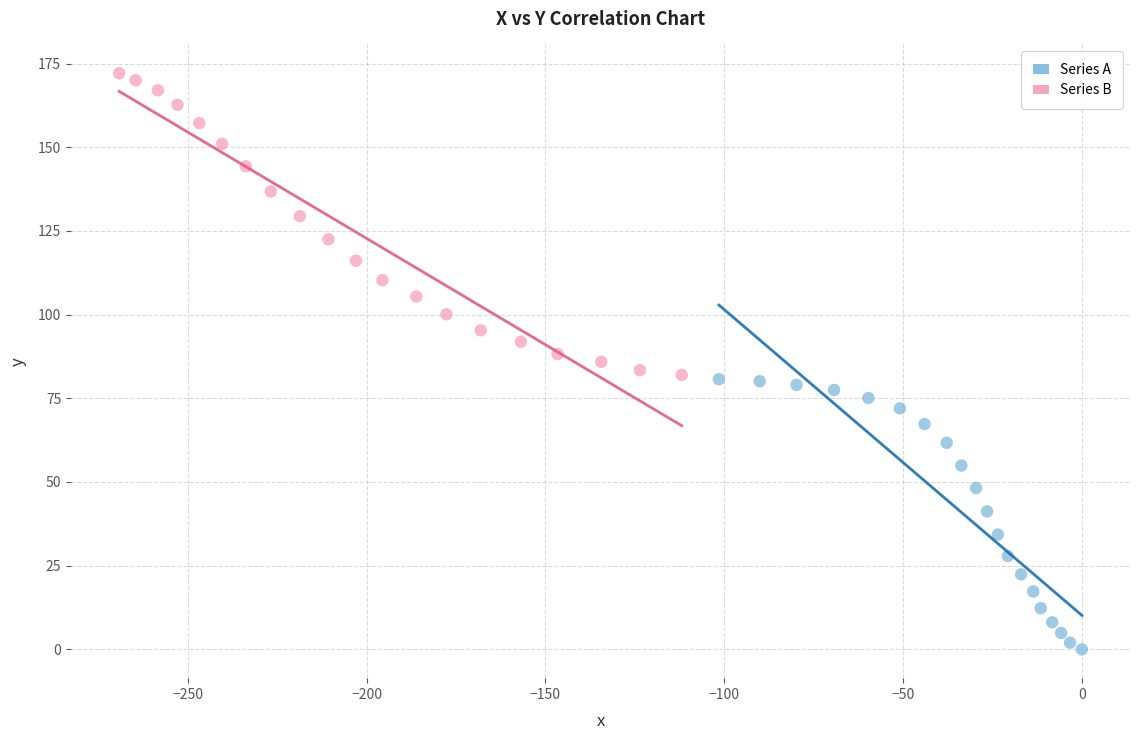

Which series contains the highest Y value?

Series B